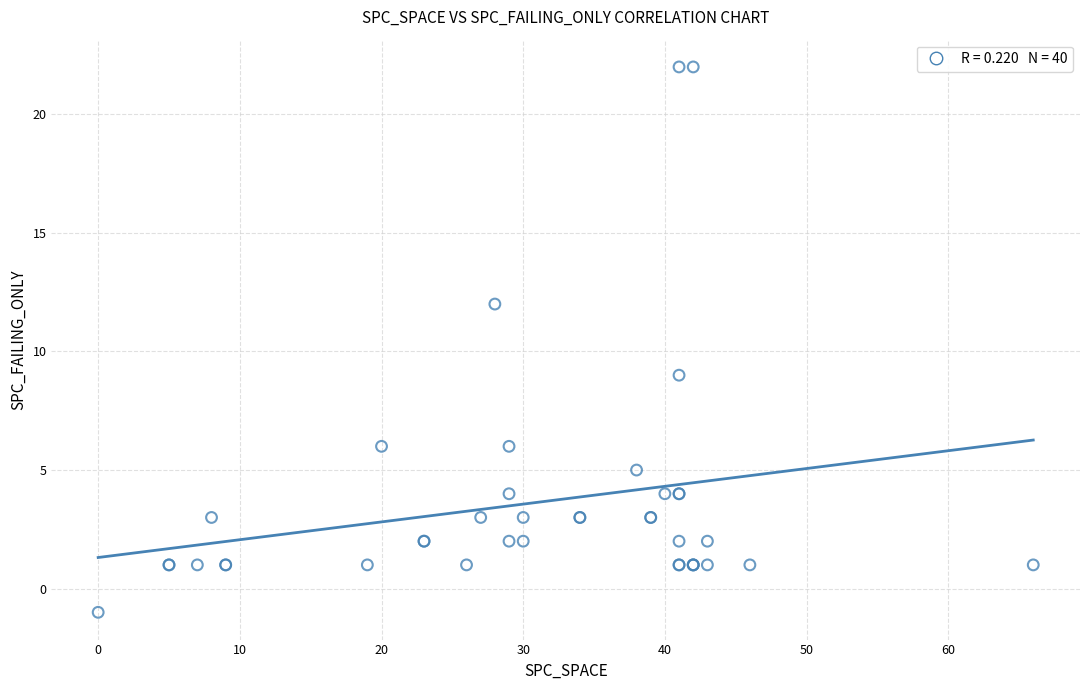

What Y value in the scatter plot is closest to 10?

9